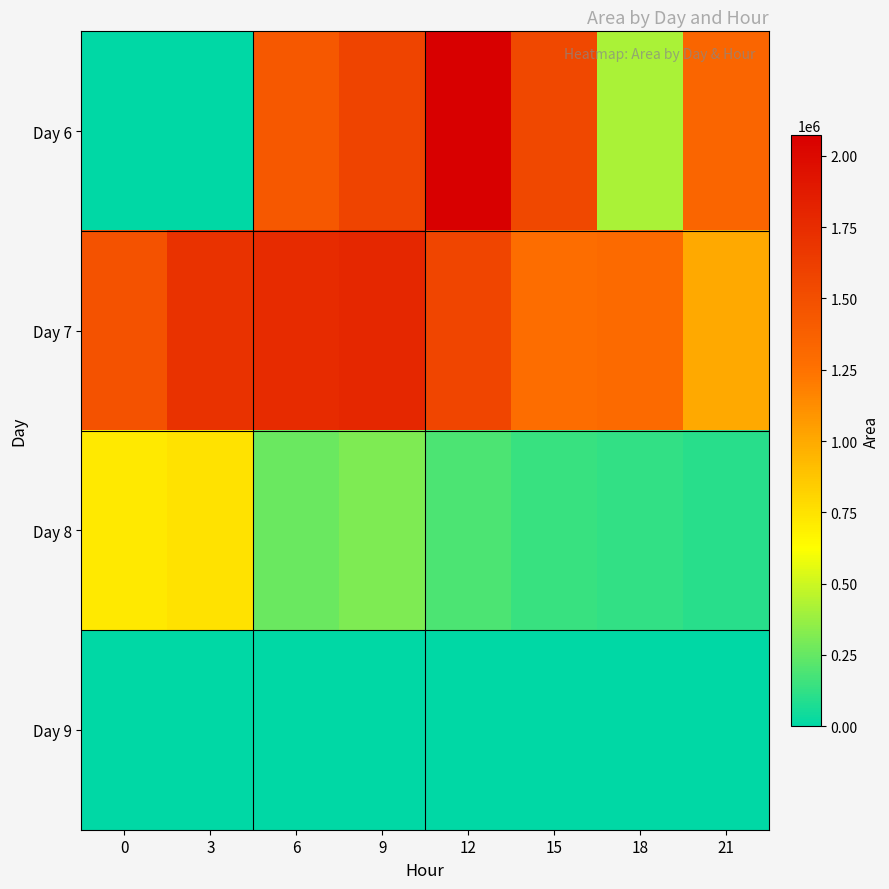

Reading left to right, transcribe all the data shown in this chart.

Day 6: 0=0	3=0	6=1433750	9=1572500	12=2073750	15=1550625	18=419375	21=1344375
Day 7: 0=1476250	3=1705625	6=1751250	9=1782500	12=1570625	15=1283125	18=1299375	21=996875
Day 8: 0=716875	3=750000	6=264375	9=311250	12=191250	15=142500	18=128750	21=103750
Day 9: 0=0	3=0	6=0	9=0	12=0	15=0	18=0	21=0